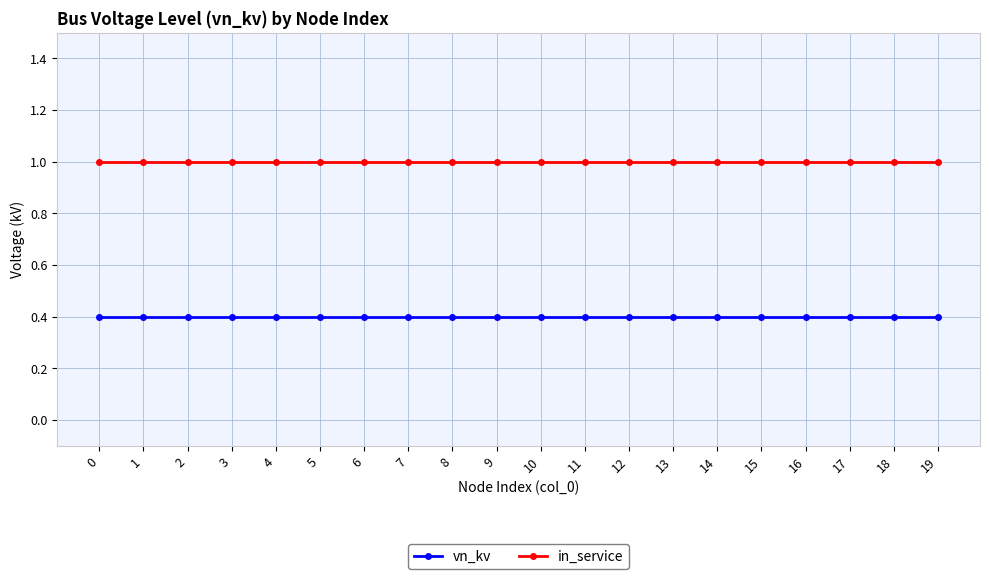

Is the value of in_service at 15 greater than the value of vn_kv at 7?

Yes